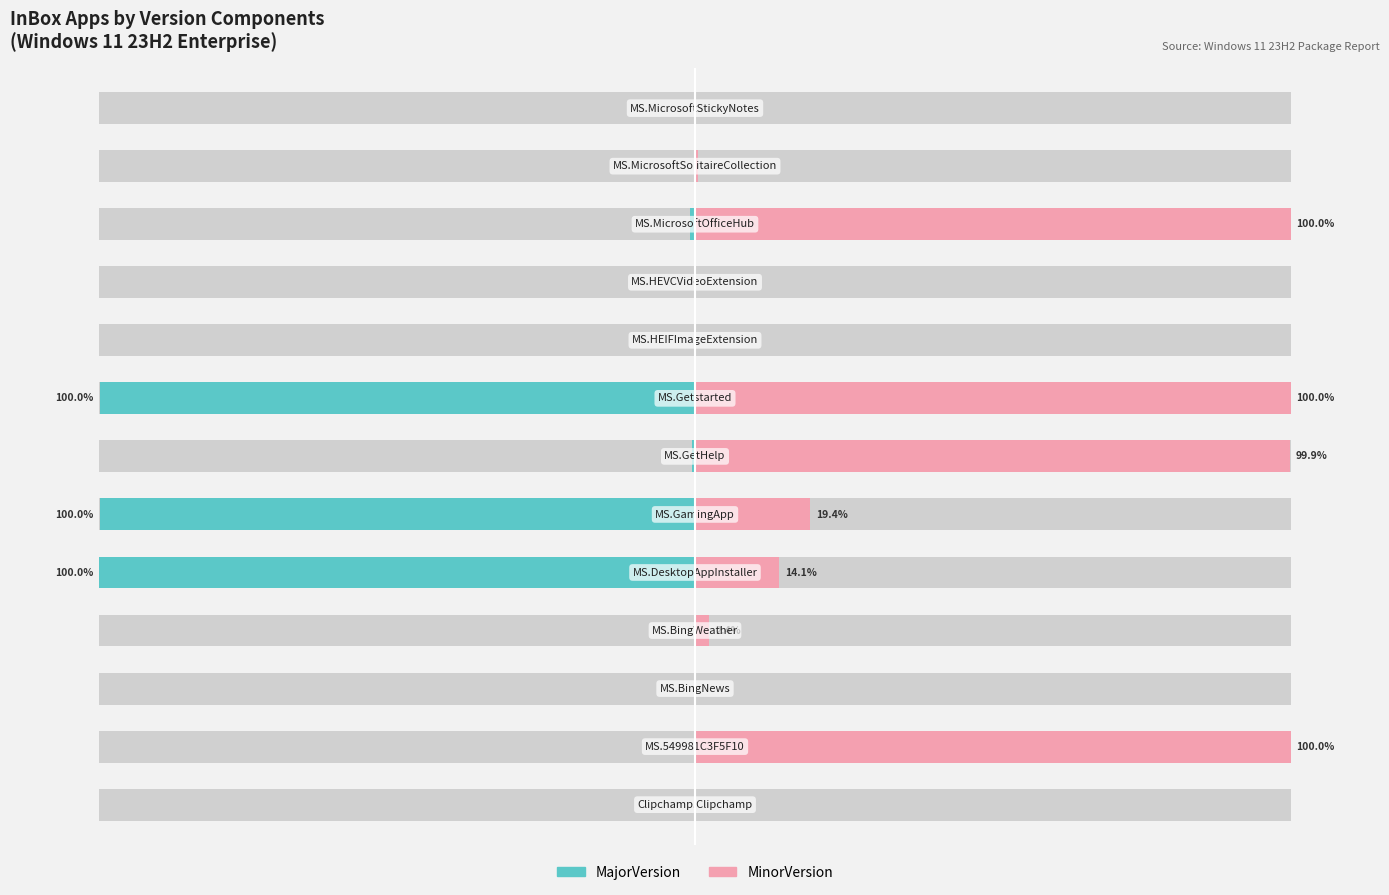

What is the minimum value shown in the chart?

-100.0